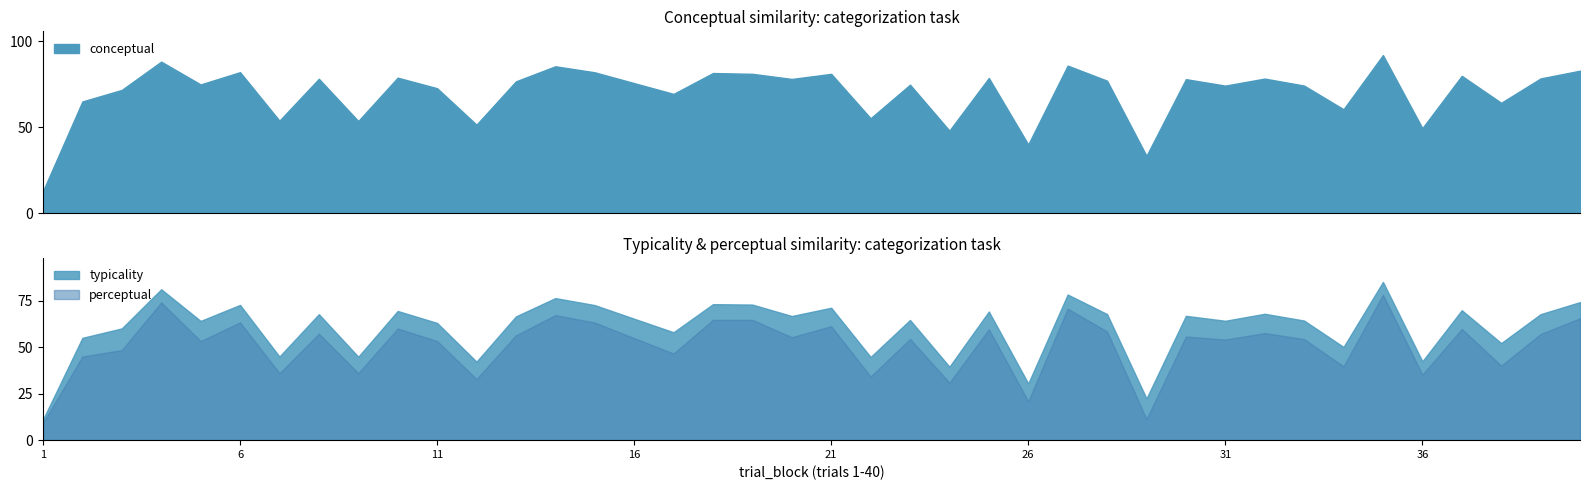

What is the sum of the typicality values at 38 and 30?

119.0